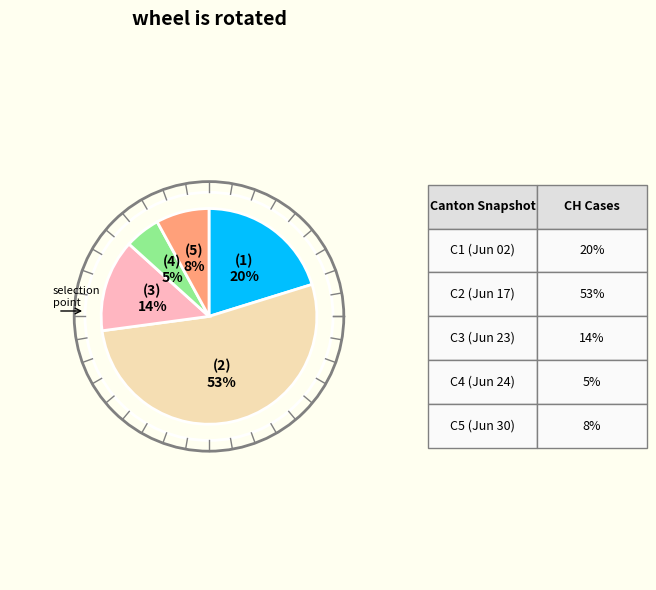

Is there any slice that represents more than half of the pie?

Yes